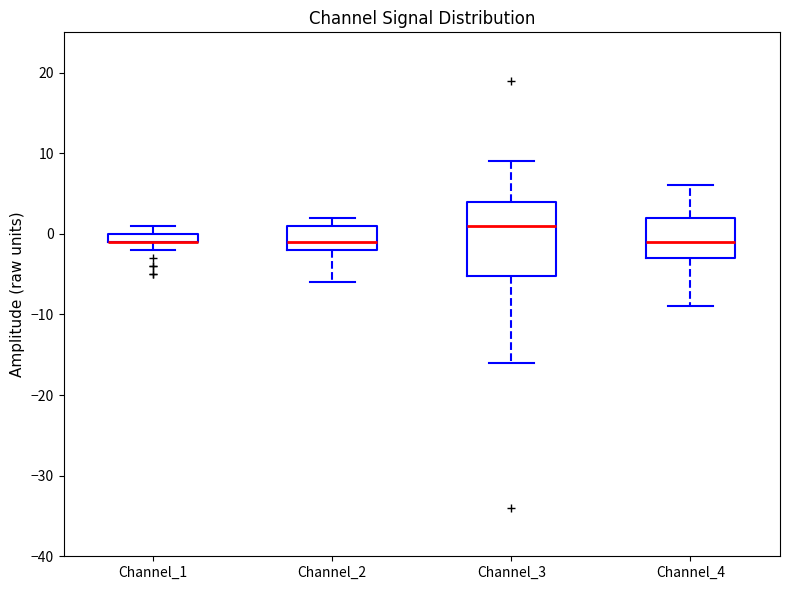

Comparing the boxes themselves (not the whiskers), which one is the tallest?

Channel_3